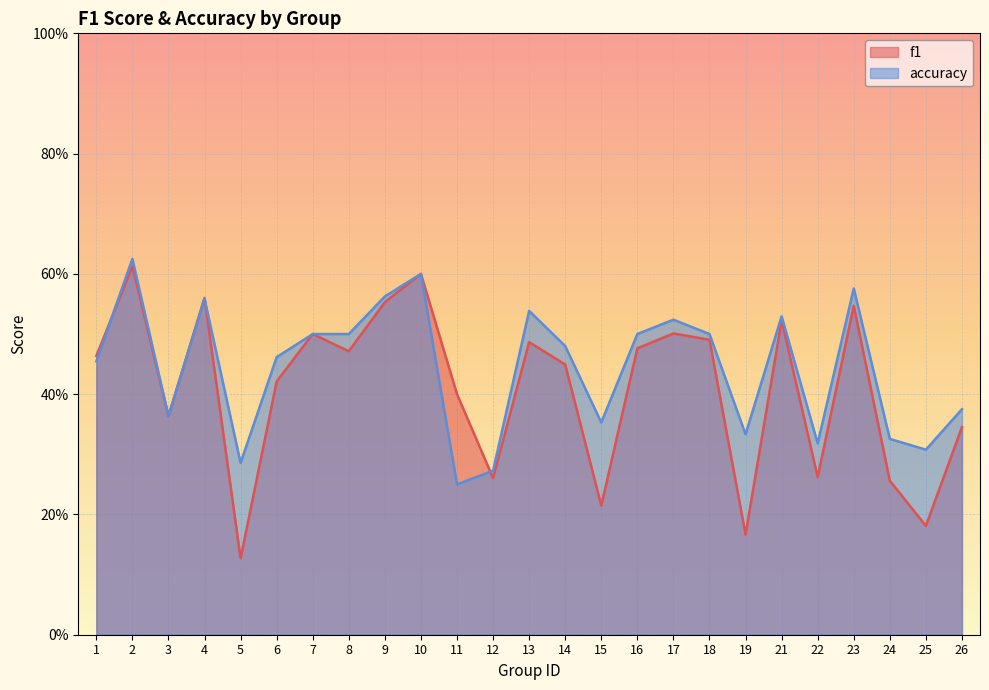

Between 21 and 9, which is larger?

9